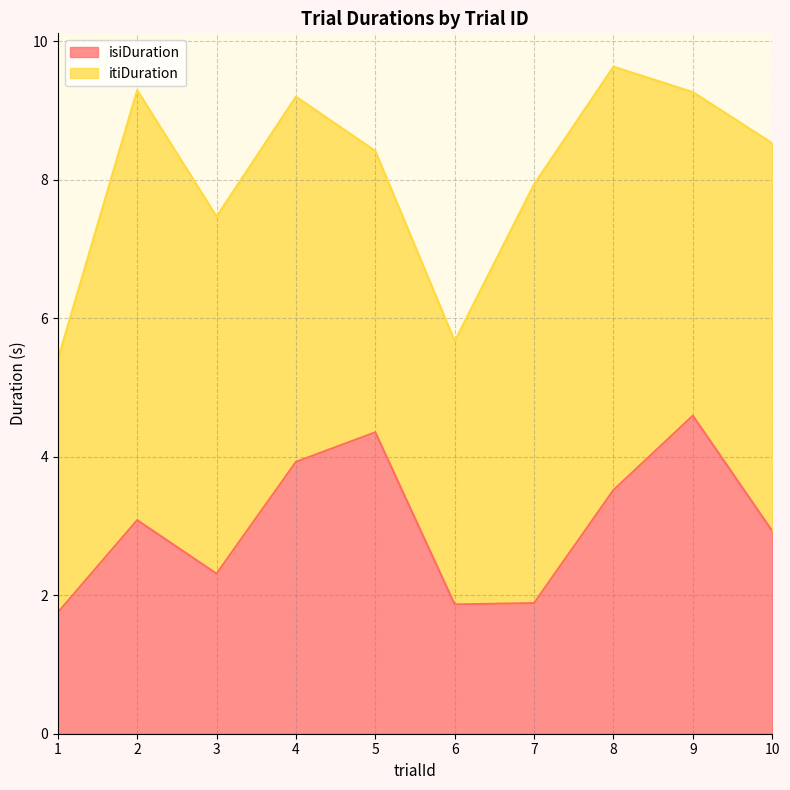

What is the difference between the values at 3 and 5?

2.0